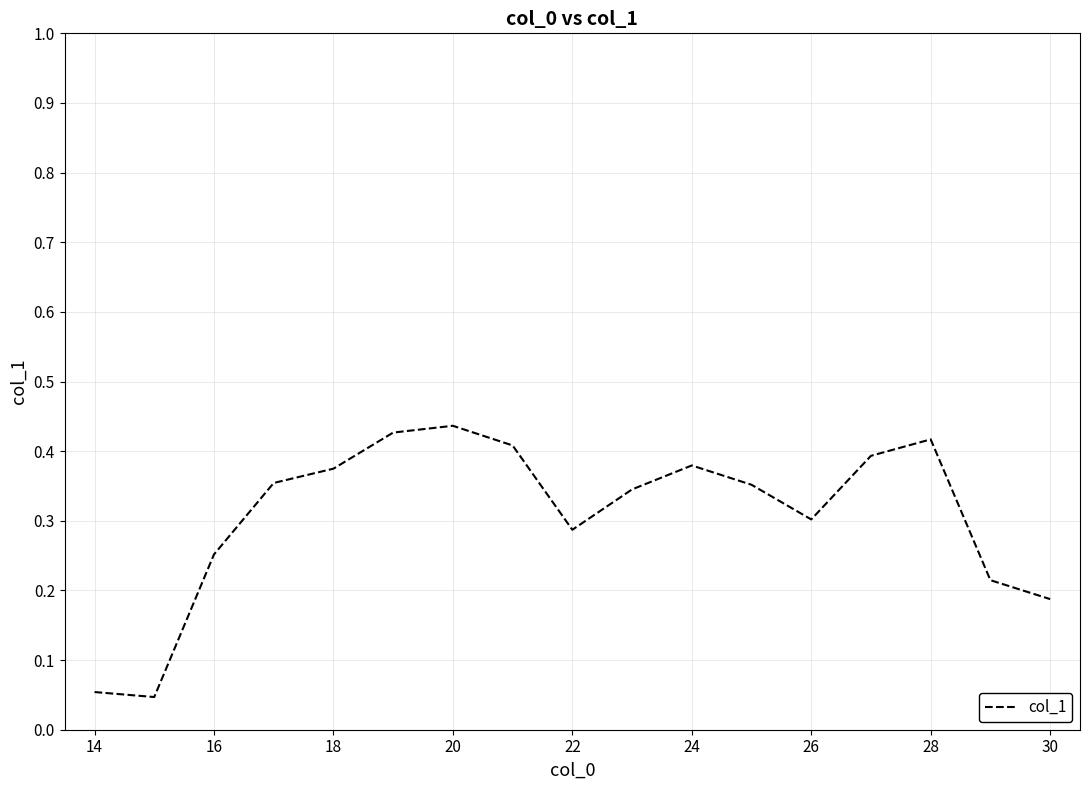

What is the greatest value displayed?

0.4